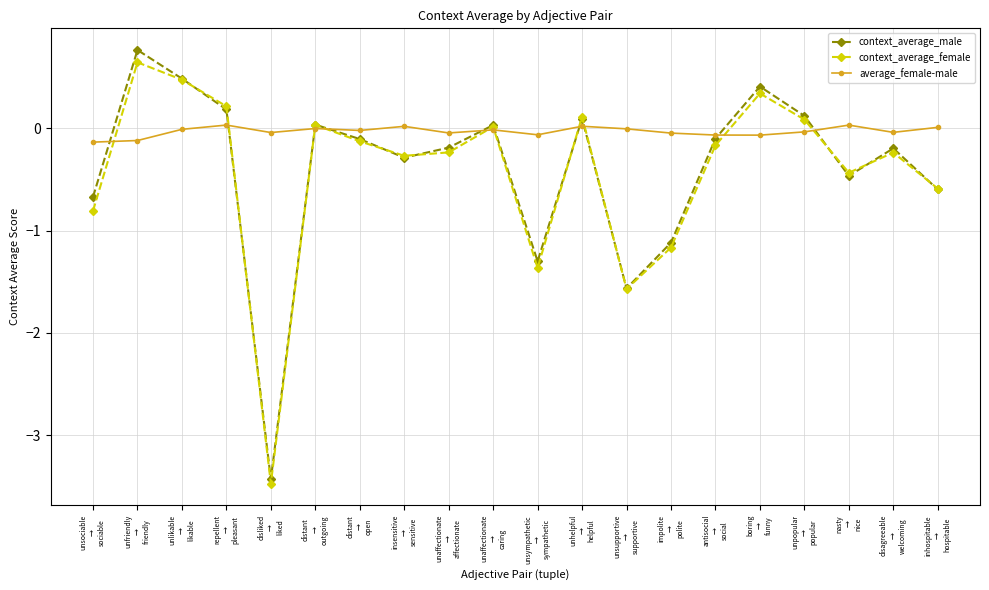

What is the lowest value of the context_average_female series?

-3.5